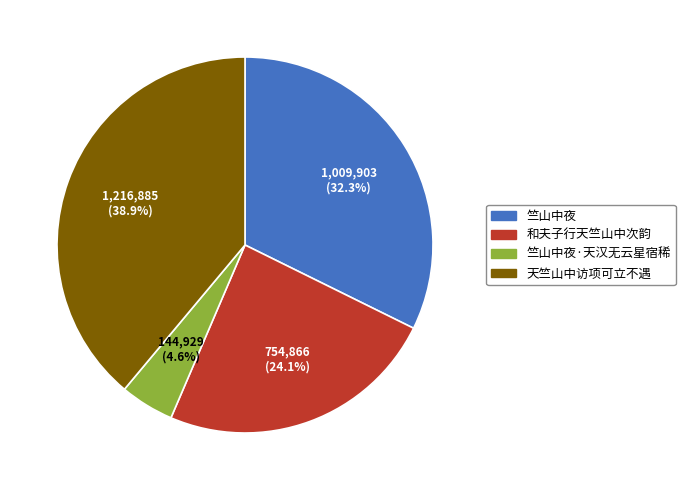

Is there a majority slice in this chart?

No